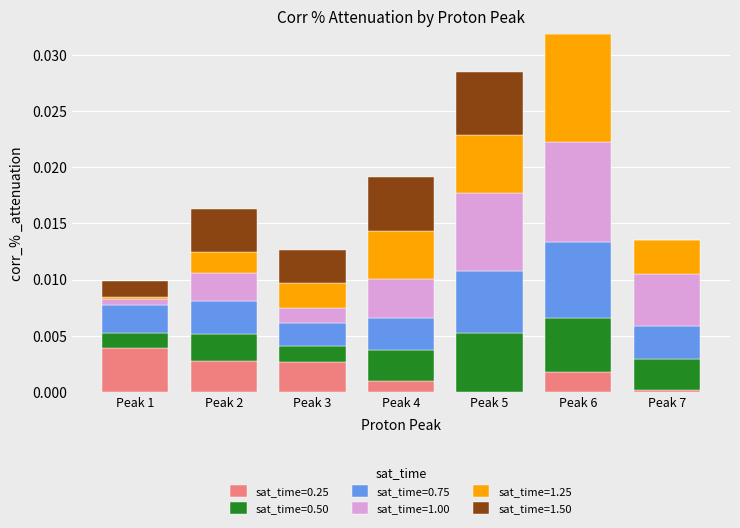

How many data points in sat_time=0.25 are above 0?

6